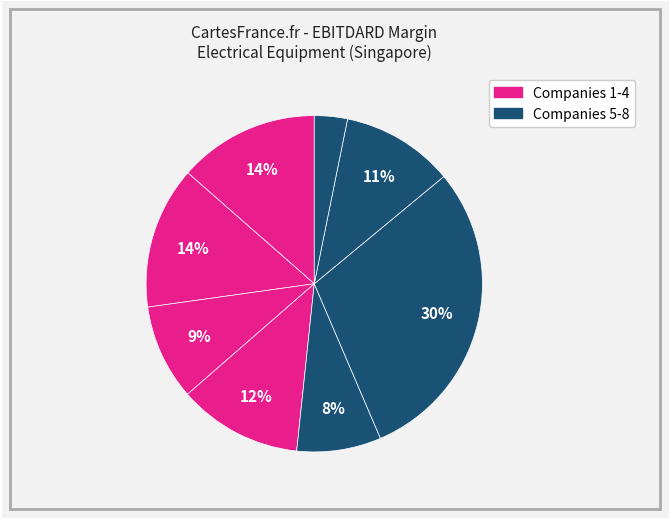

To the nearest percent, what is the difference between the largest and smallest slice percentages?

26%